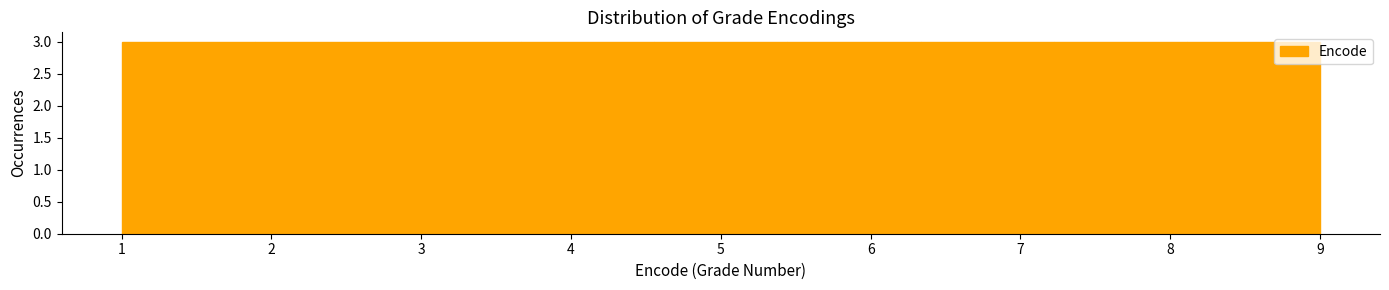

Reading left to right, list every bar in this chart as the range it spans on the x-axis followed by its height. Neither the bar edges nor the heights are printed on the chart, so give them approximately, as read against the axes.

1.0 to 1.9: 3
1.9 to 2.8: 3
2.8 to 3.7: 3
3.7 to 4.6: 3
4.6 to 5.4: 3
5.4 to 6.3: 3
6.3 to 7.2: 3
7.2 to 8.1: 3
8.1 to 9.0: 3